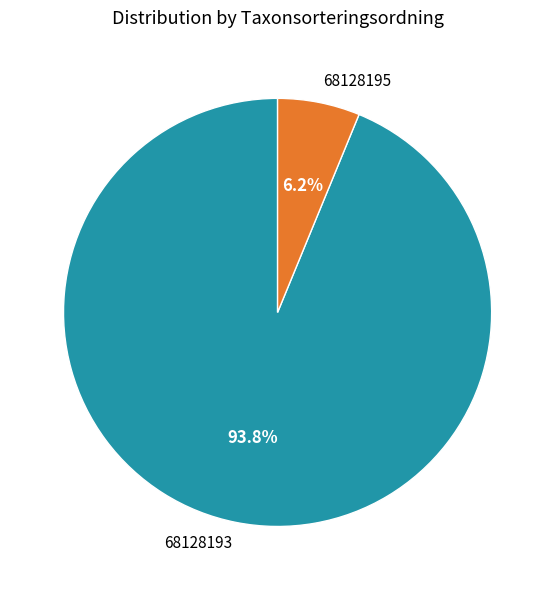

What percentage is the 68128195 slice, to the nearest percent?

6%